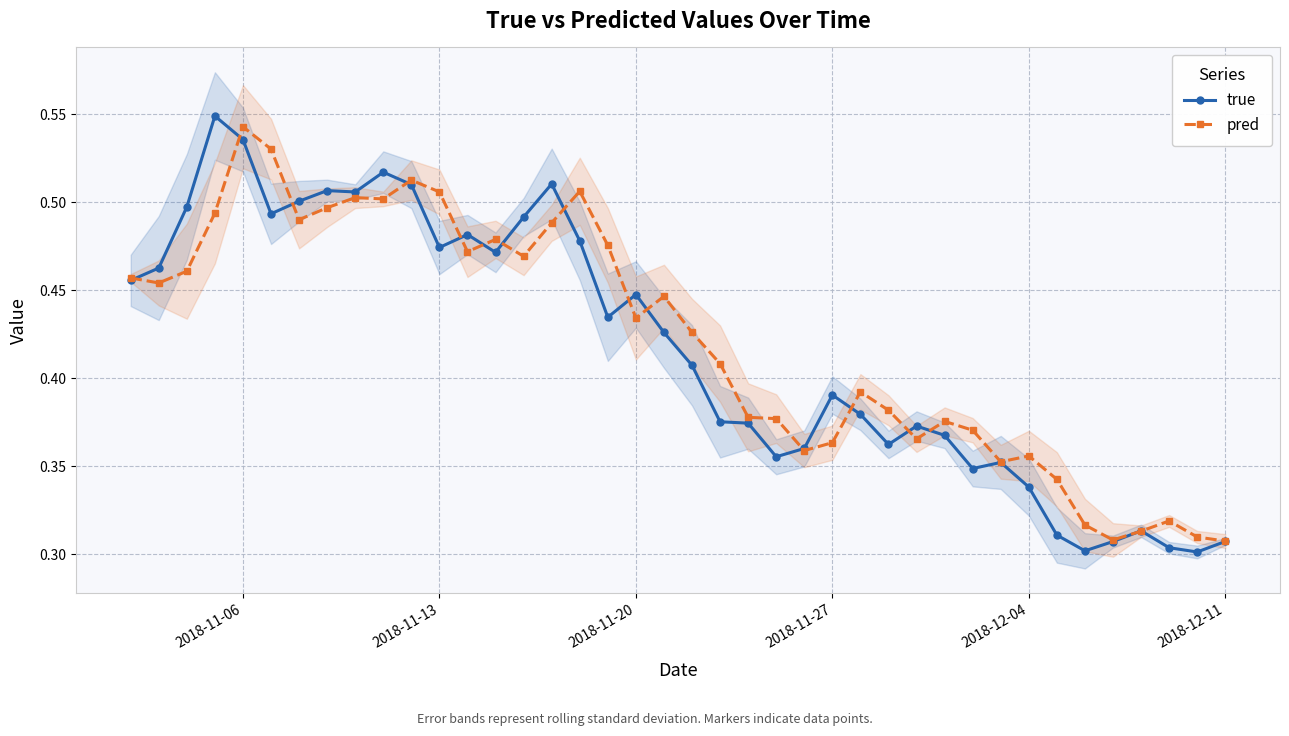

At how many categories does at least one series exceed 0?

40